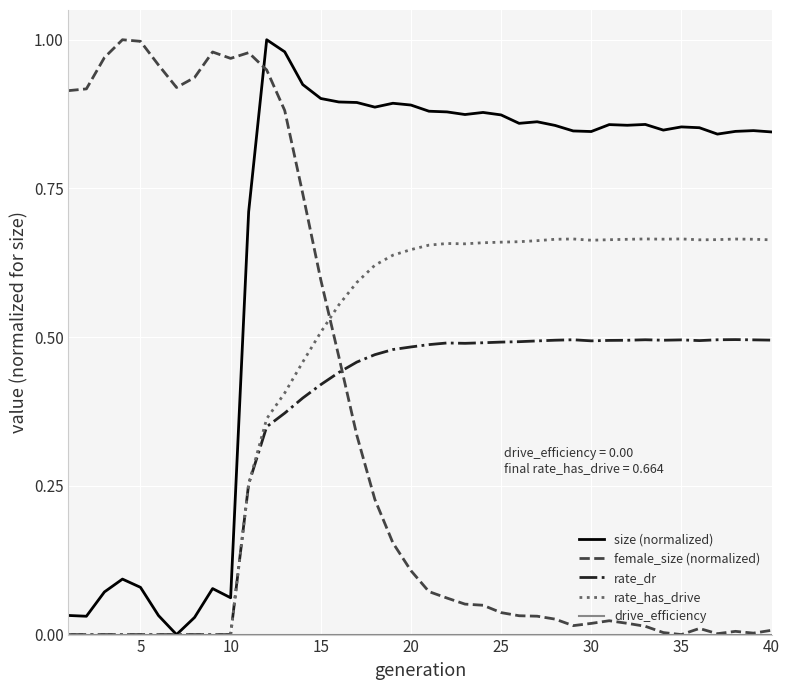

After their last crossing, which series has the higher values: size (normalized) or female_size (normalized)?

size (normalized)